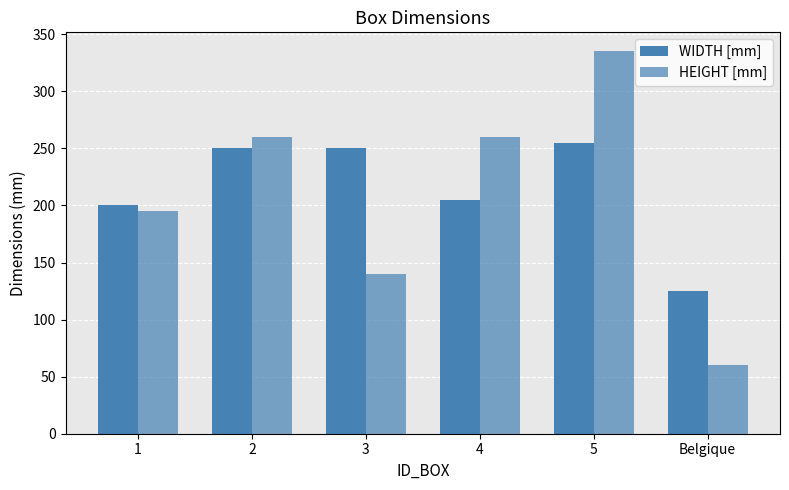

Which series has the largest total across all categories?

WIDTH [mm]